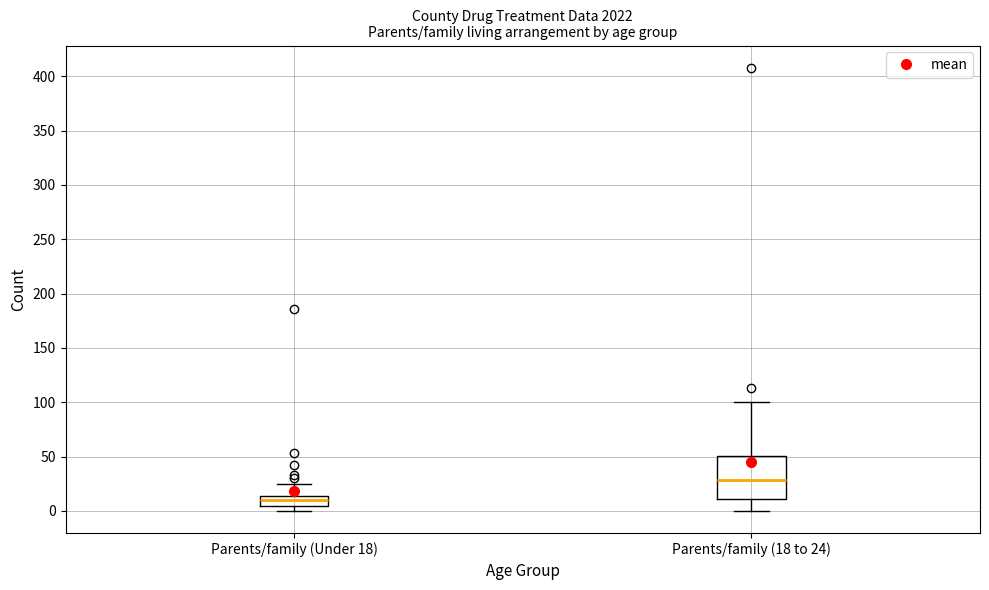

Which box is the tallest, from its lower edge to its upper edge?

Parents/family (18 to 24)